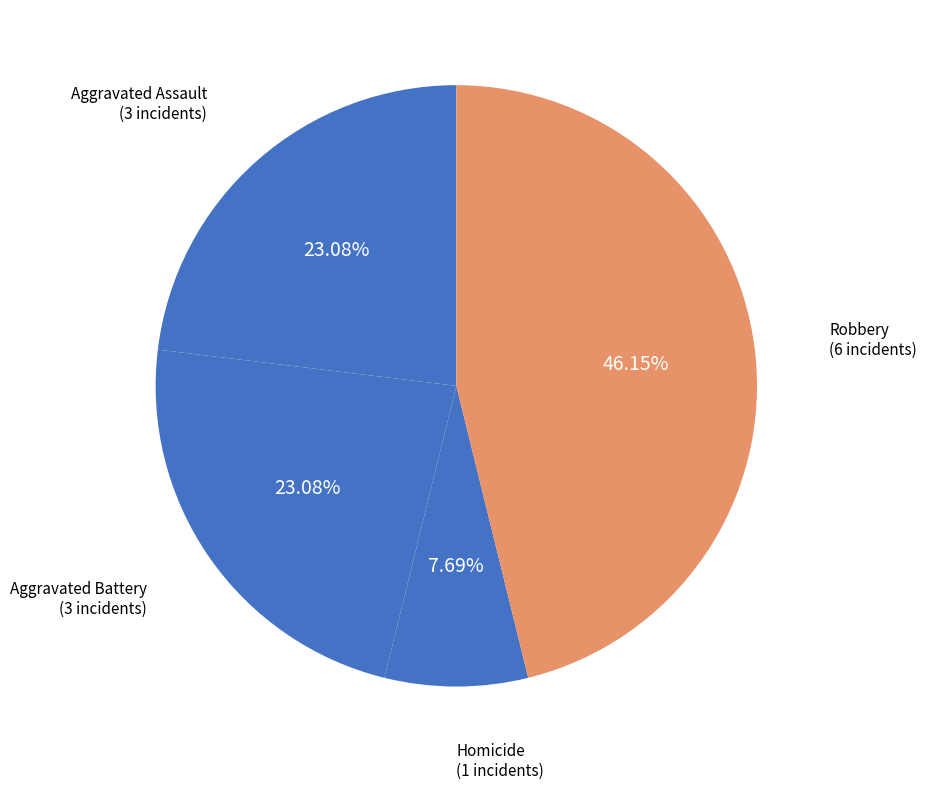

How many slices are in this pie chart?

4